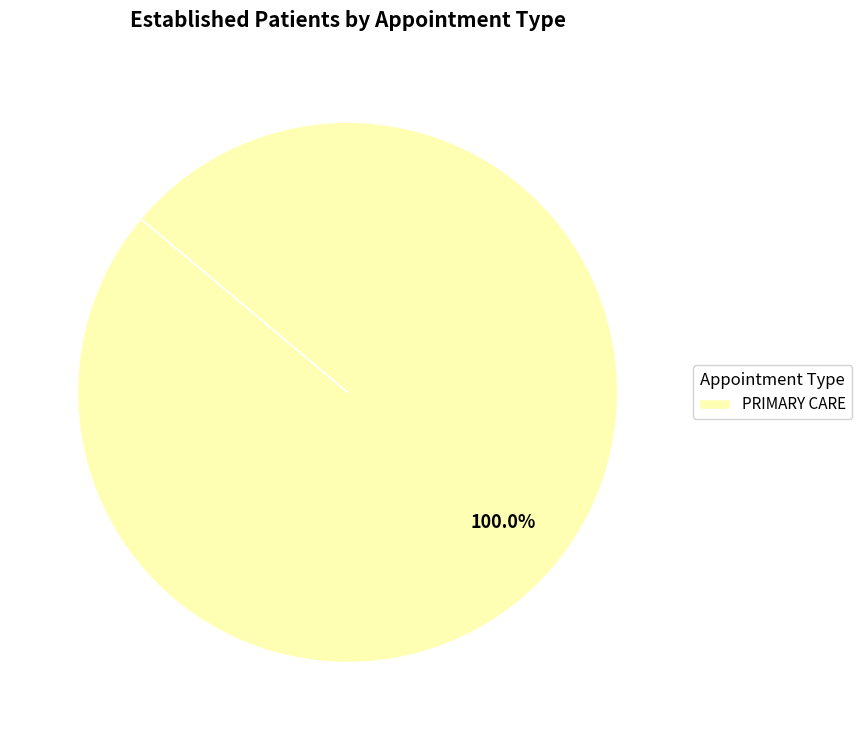

Rank the categories by value from highest to lowest.

PRIMARY CARE